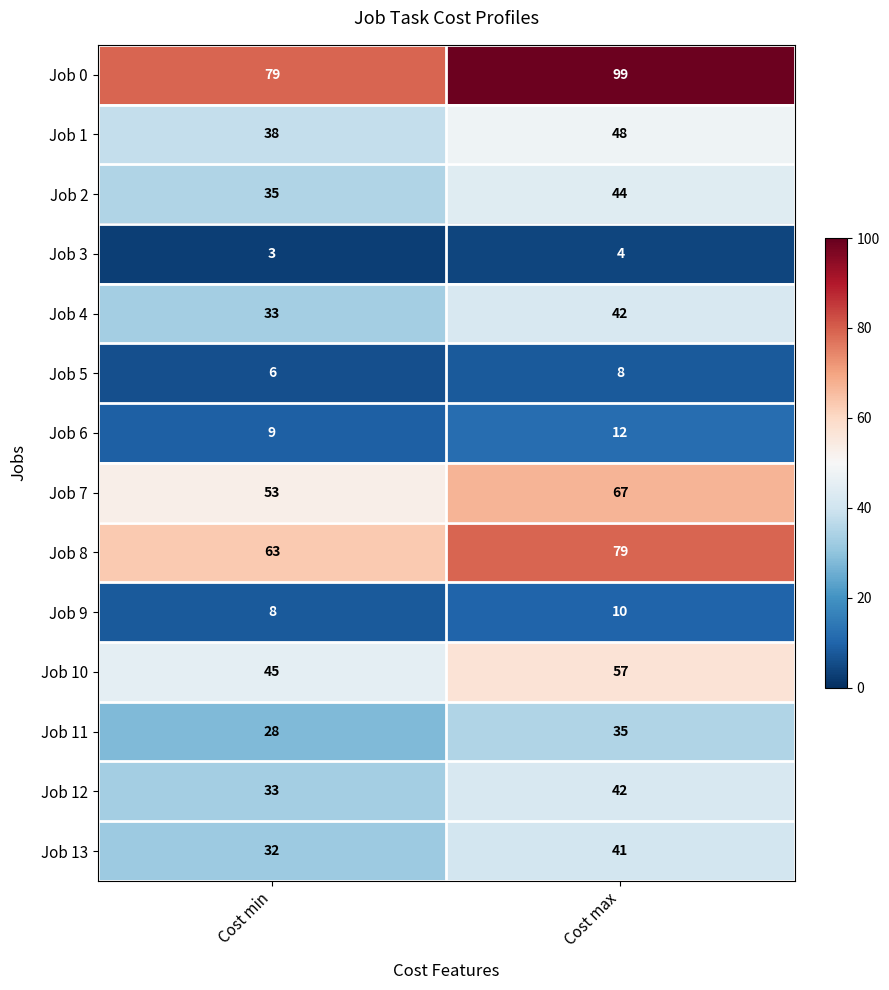

Reading left to right, what are all the values shown in this chart?

Job 0: 79	99
Job 1: 38	48
Job 2: 35	44
Job 3: 3	4
Job 4: 33	42
Job 5: 6	8
Job 6: 9	12
Job 7: 53	67
Job 8: 63	79
Job 9: 8	10
Job 10: 45	57
Job 11: 28	35
Job 12: 33	42
Job 13: 32	41